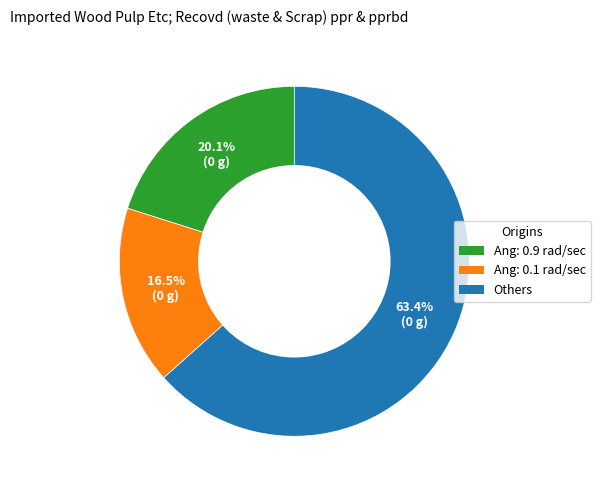

How many slices are in this pie chart?

3